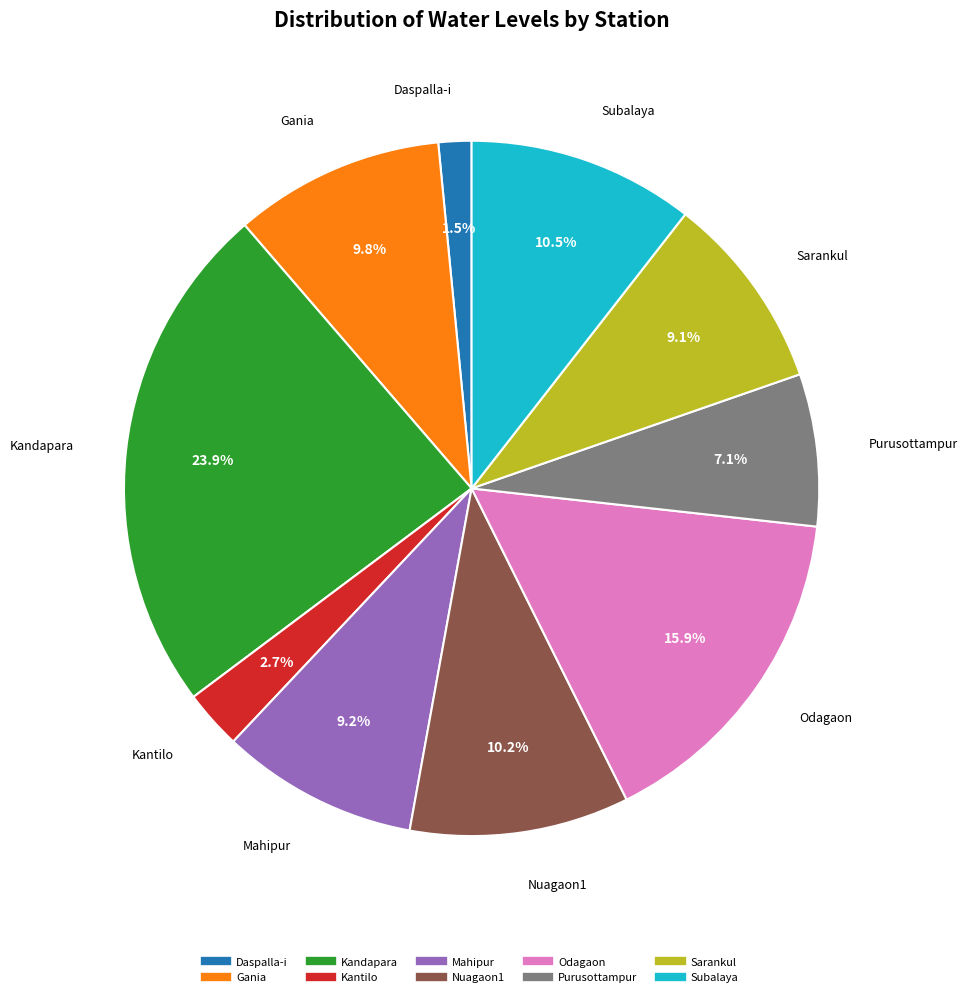

Between Nuagaon1 and Sarankul, which is larger?

Nuagaon1